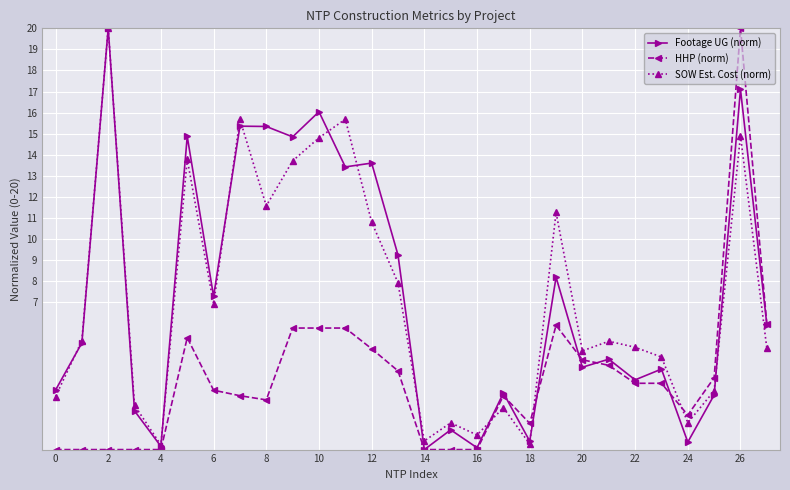

What is the value of the Footage UG (norm) point at the 6th from the left?

14.9